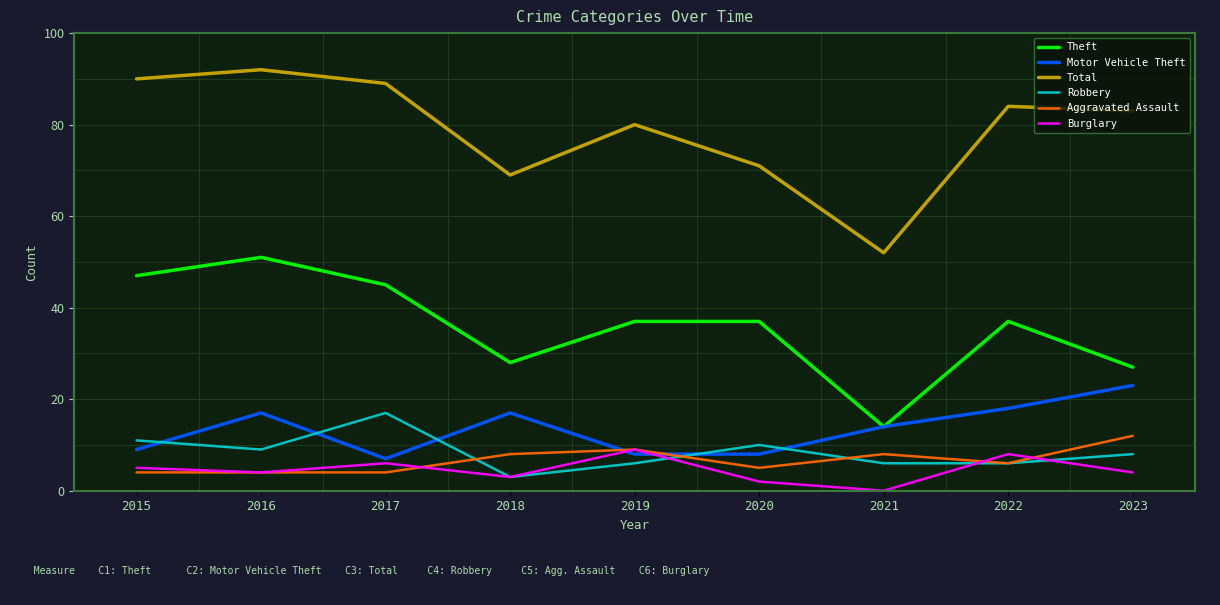

Which series changed the most between 2020 and 2021?

Theft